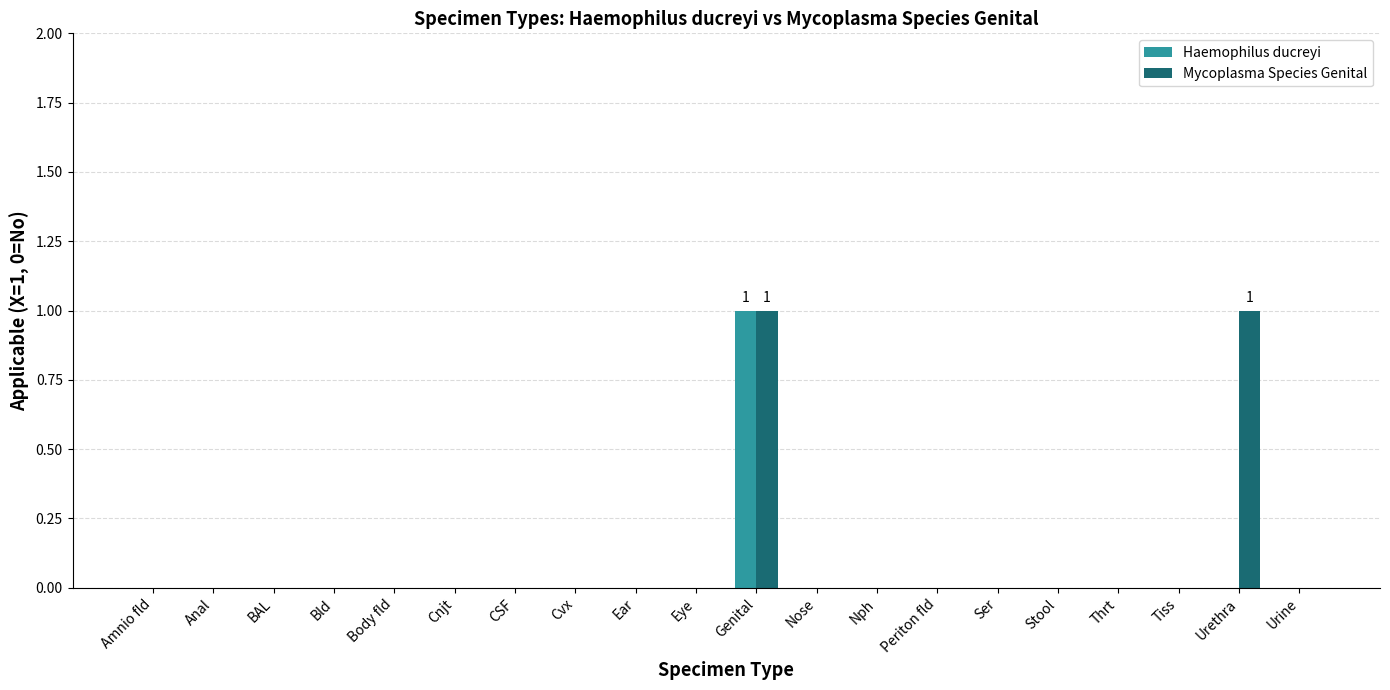

At which category is the sum across all series the highest?

Genital